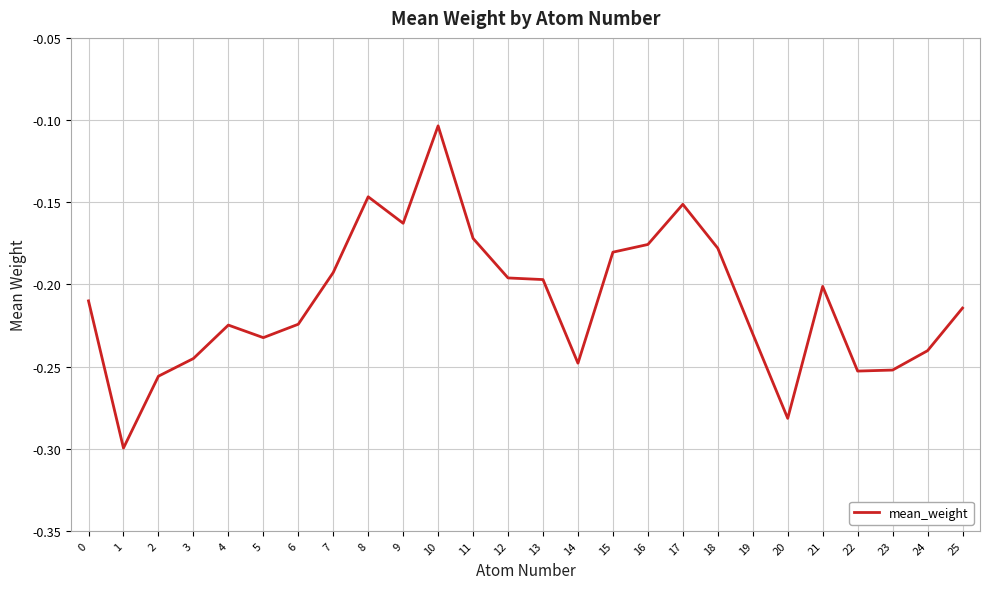

Where is the data nearest to the value 0?

10